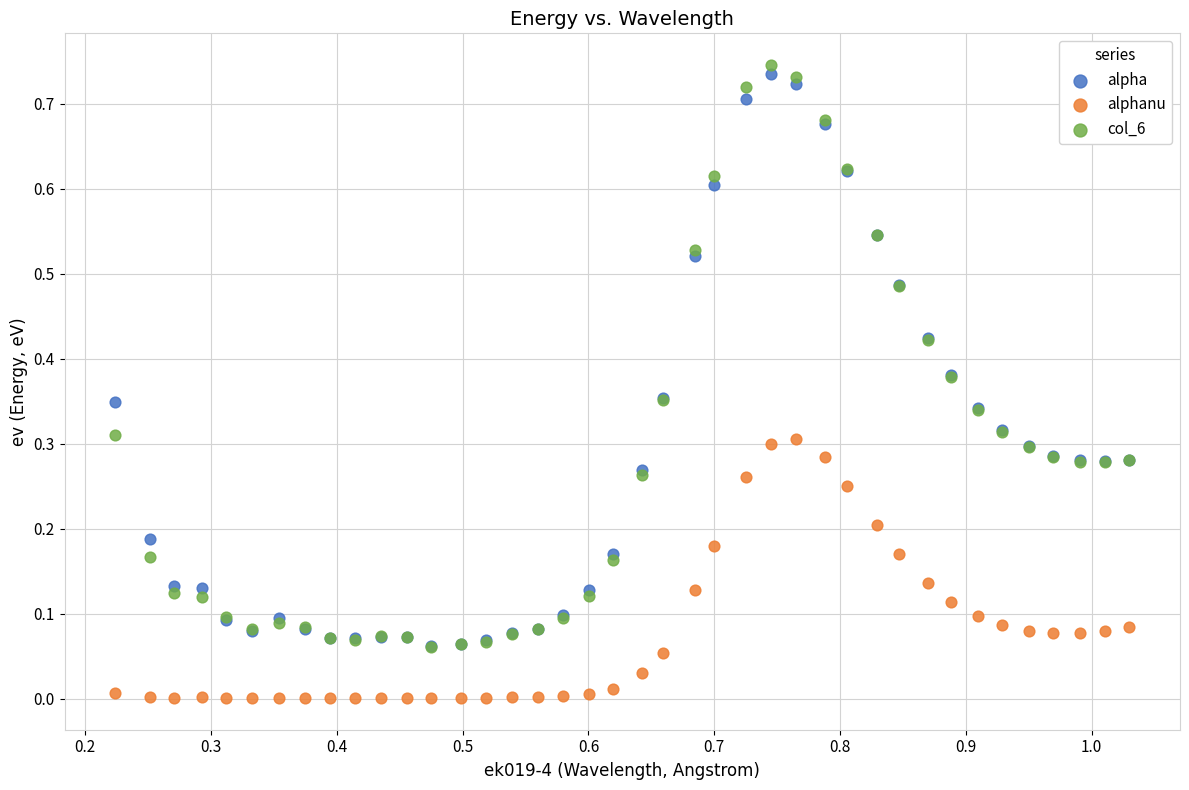

What are all the series names shown in the legend?

alpha, alphanu, col_6